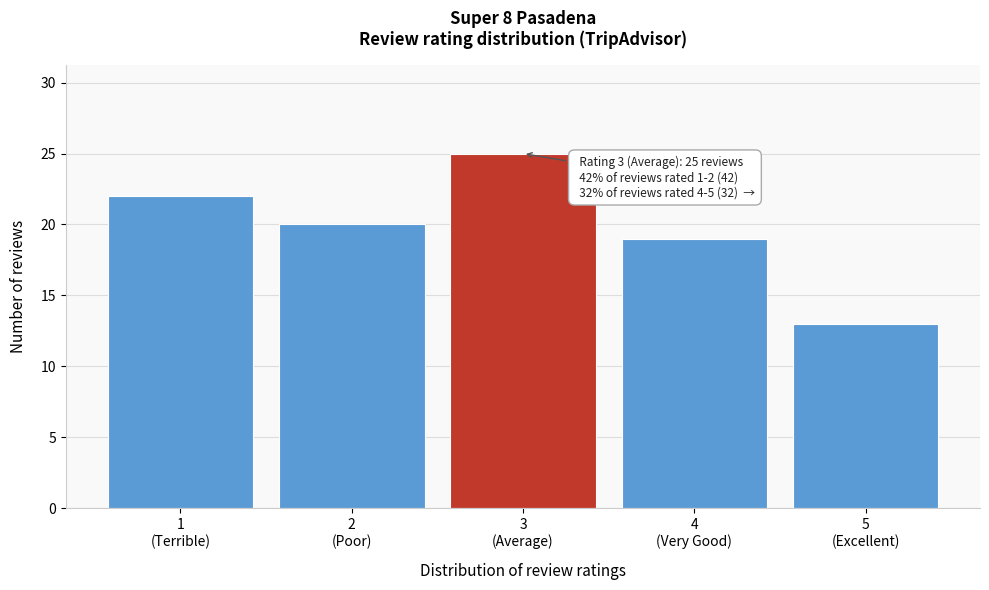

Reading right to left, extract all data points from this chart.

13	19	25	20	22